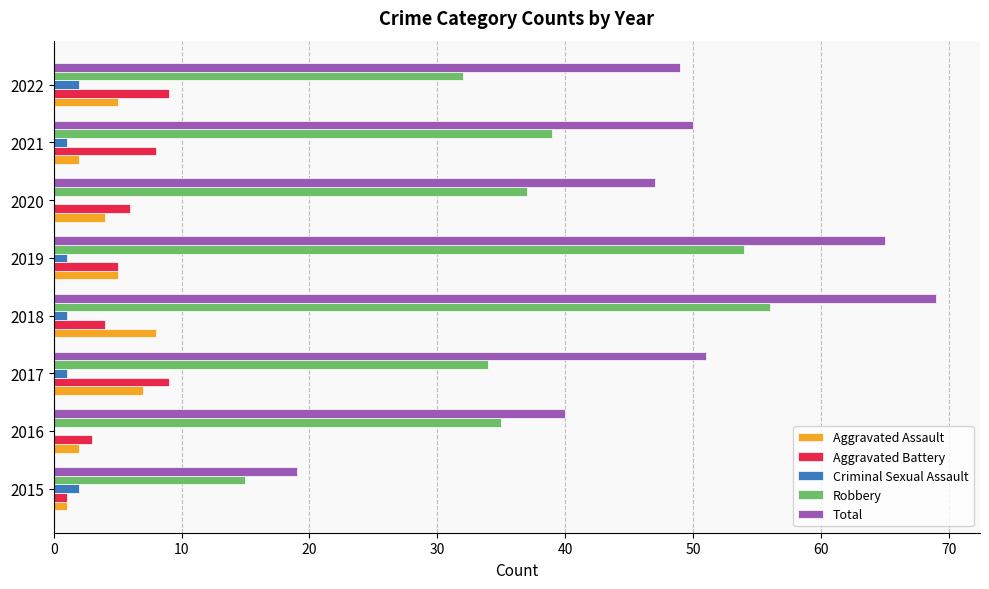

Which series has the largest total across all categories?

Total